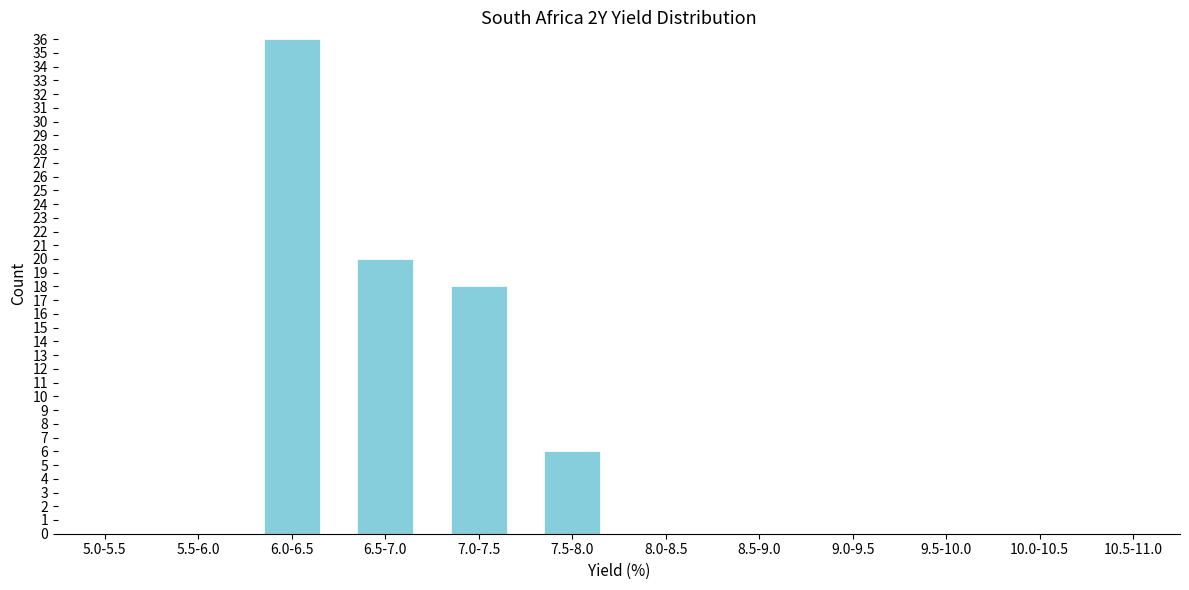

Reading right to left, list all the values displayed in this chart.

10.5-11.0=0	10.0-10.5=0	9.5-10.0=0	9.0-9.5=0	8.5-9.0=0	8.0-8.5=0	7.5-8.0=6	7.0-7.5=18	6.5-7.0=20	6.0-6.5=36	5.5-6.0=0	5.0-5.5=0